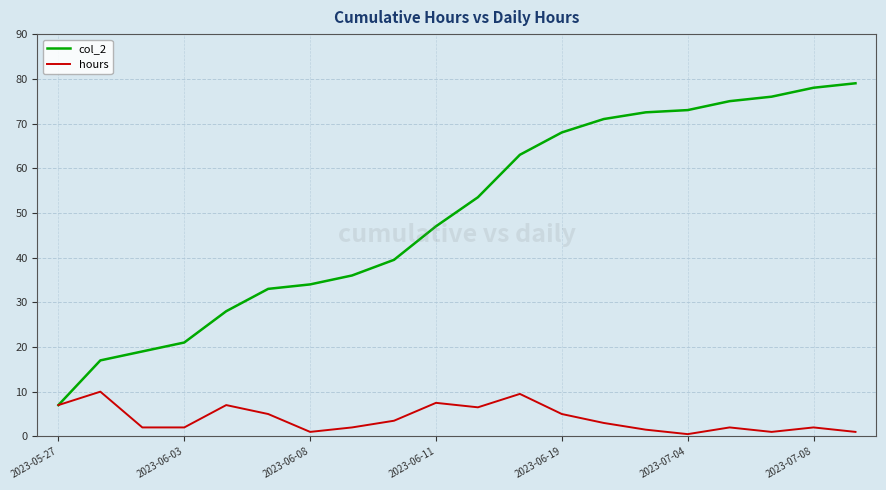

Rank the series by their average value, from lowest to highest.

hours, col_2